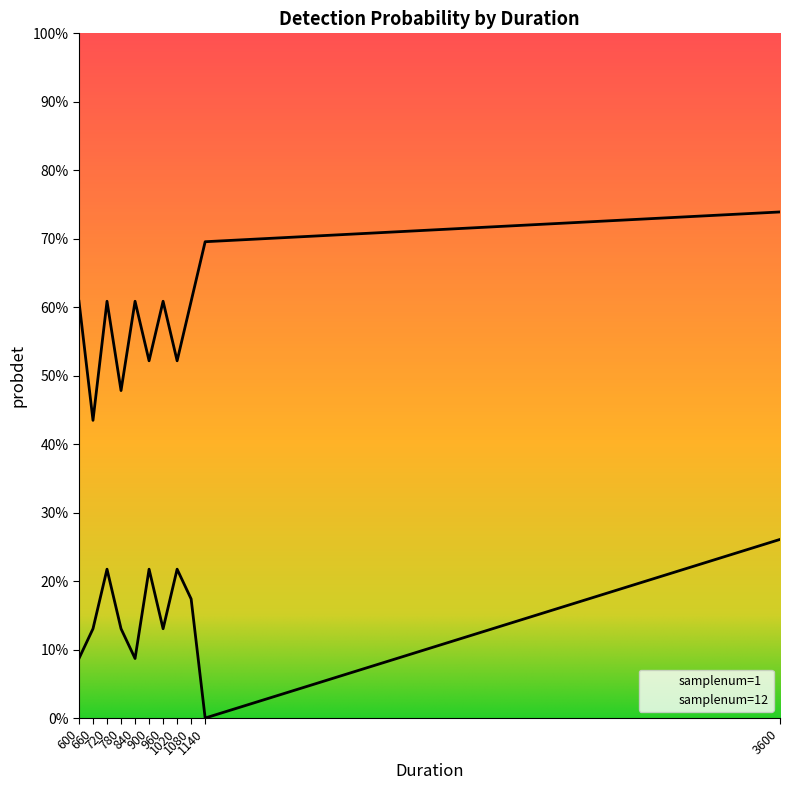

What are all the series names shown in the legend?

samplenum=1, samplenum=12